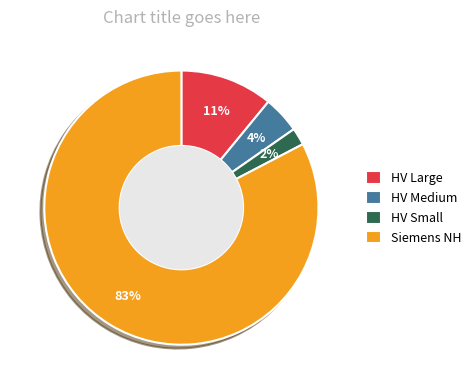

What is the smallest slice in the pie chart?

HV Small